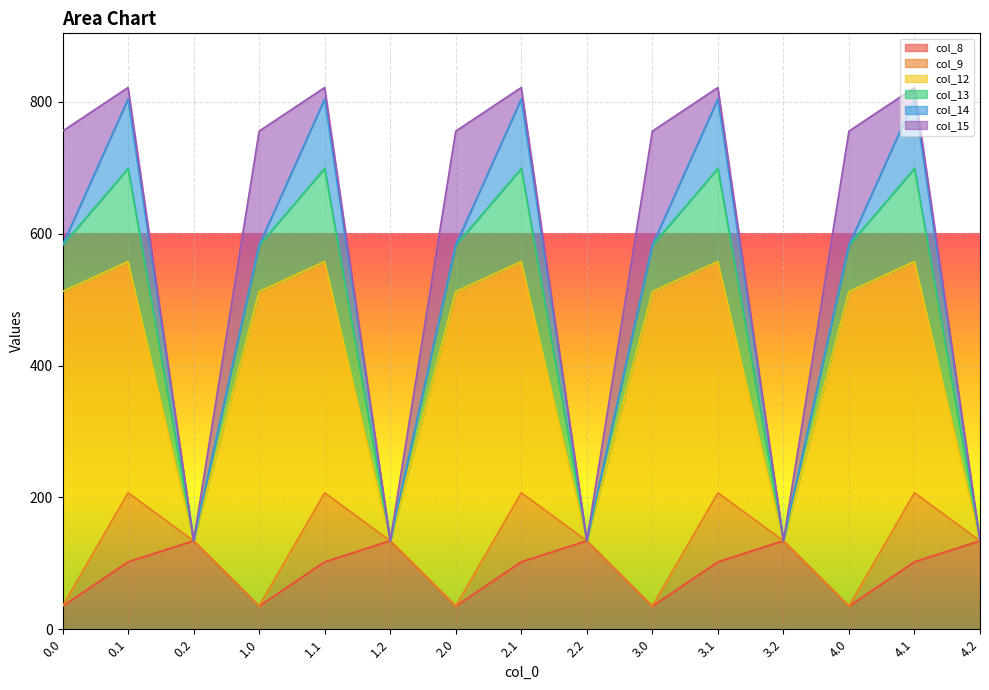

At which category does col_12 reach its first local valley?

0.2